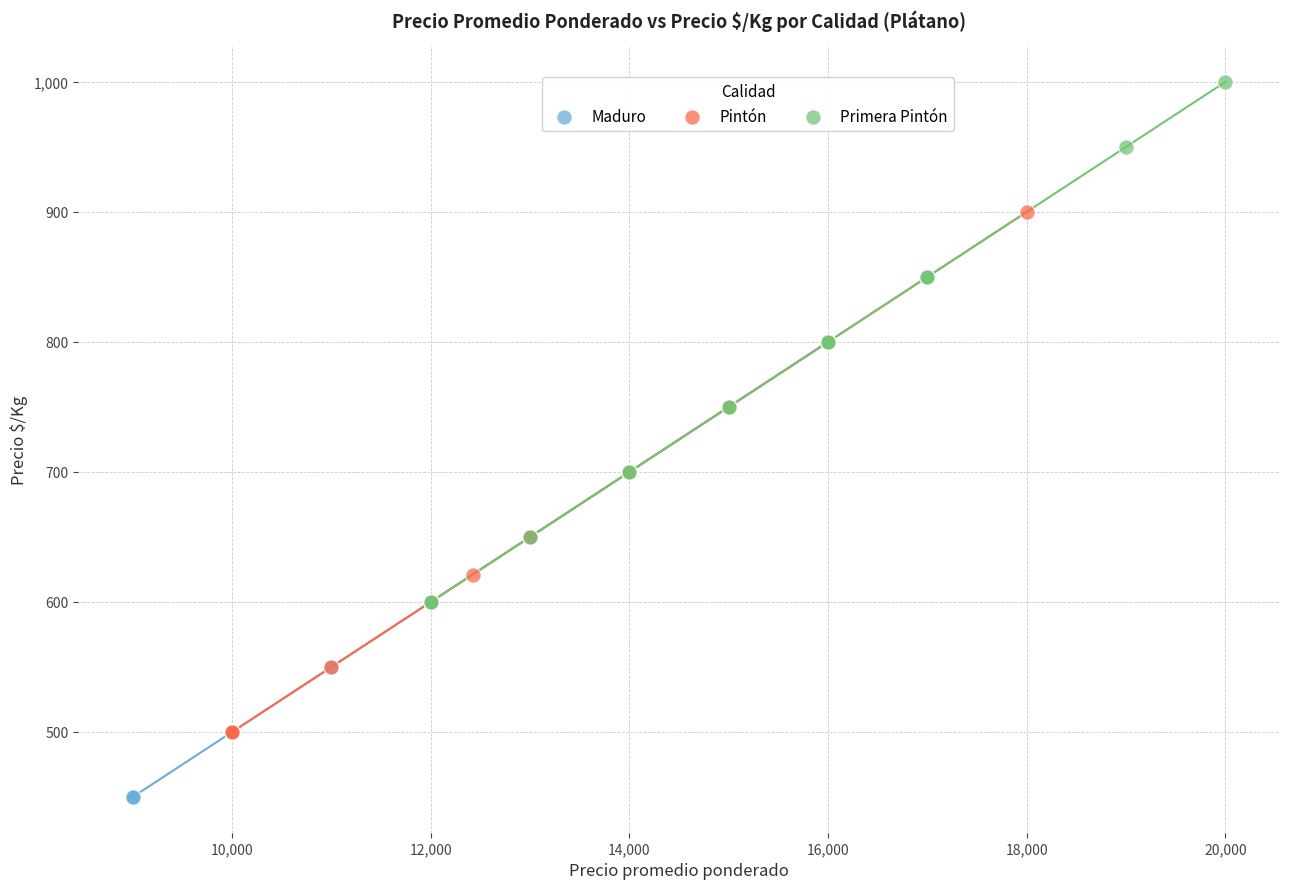

Which series reaches the maximum Y coordinate?

Primera Pintón